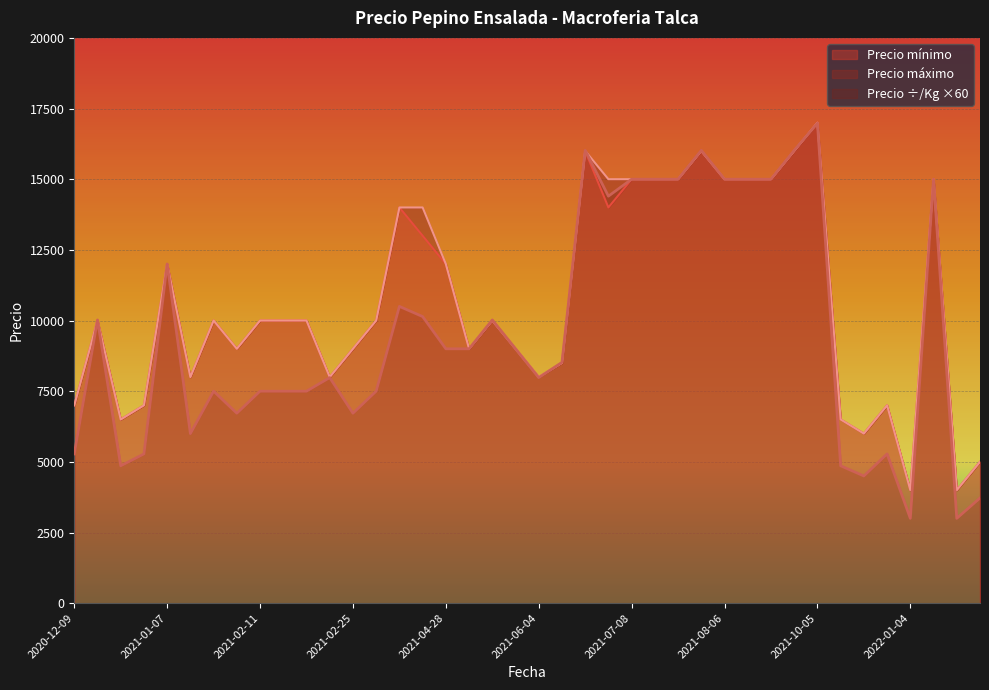

Which label corresponds to the smallest value in the chart?

2022-01-04